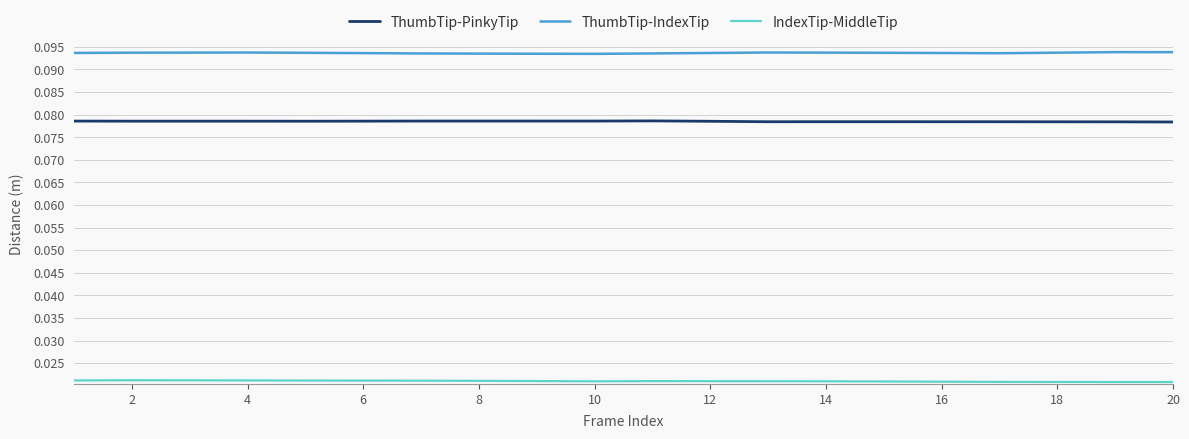

Rank the series by their maximum value, from highest to lowest.

ThumbTip-IndexTip, ThumbTip-PinkyTip, IndexTip-MiddleTip